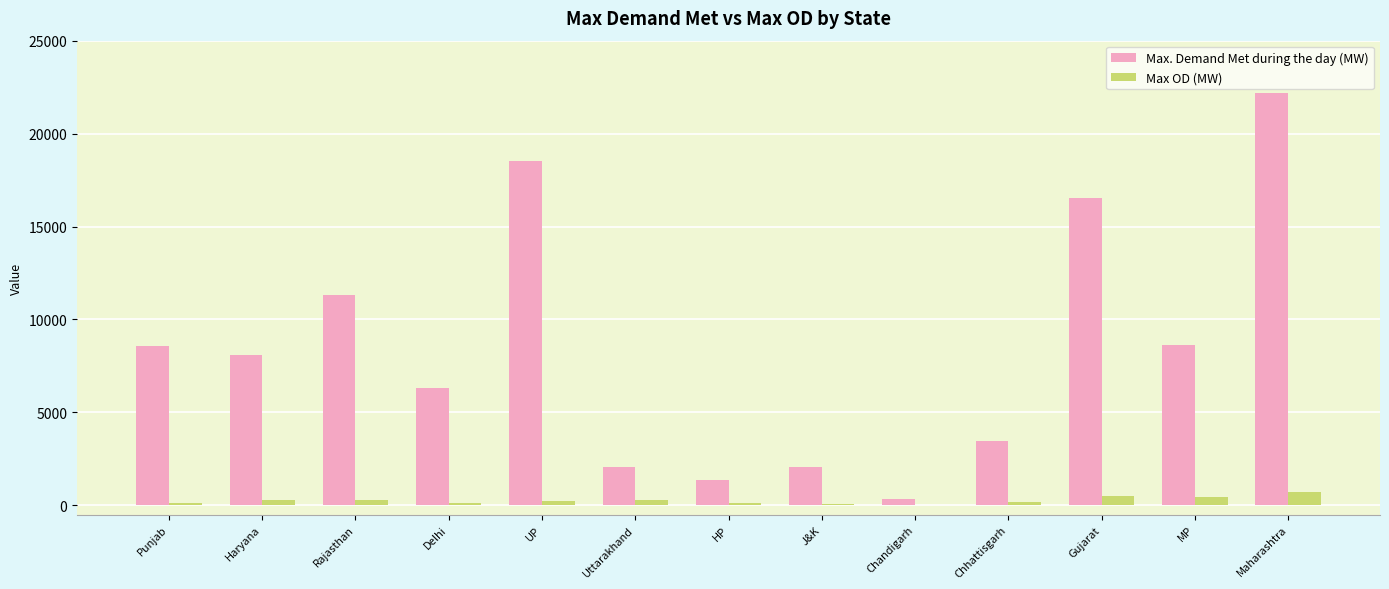

Which series changed the most between Uttarakhand and Maharashtra?

Max. Demand Met during the day (MW)